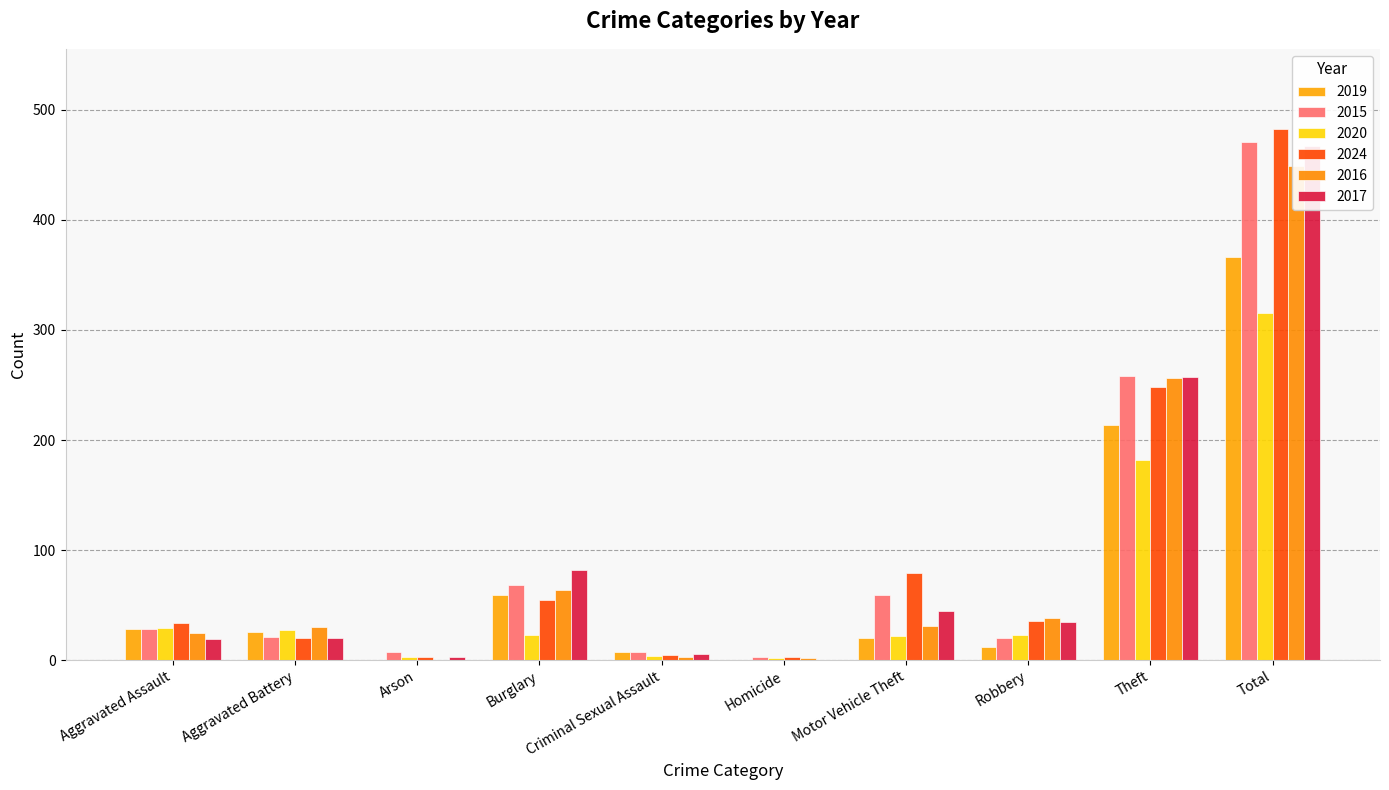

The 2015 series shows 3 at Homicide. True or false?

True